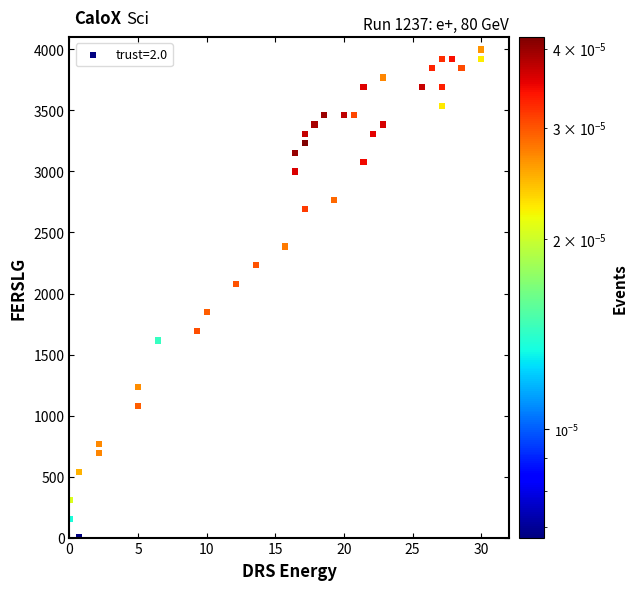

What Y value in the scatter plot is closest to 2000?

2076.9